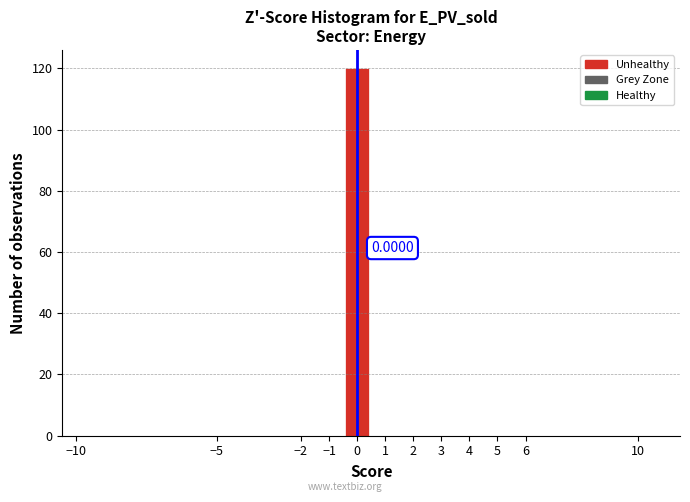

Which range on the x-axis has the tallest bar?

-0.5 to 0.5